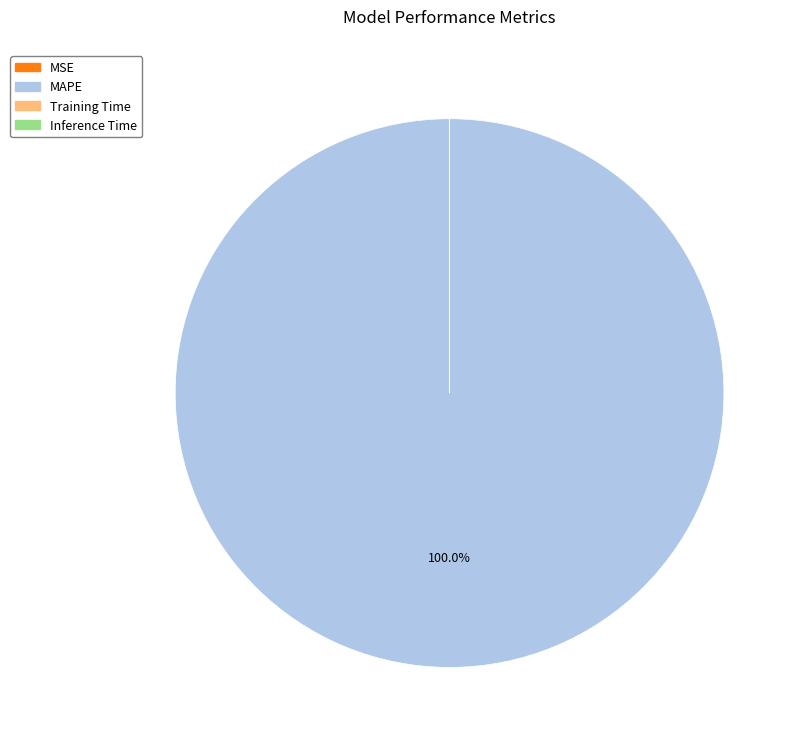

What is the majority slice?

MAPE